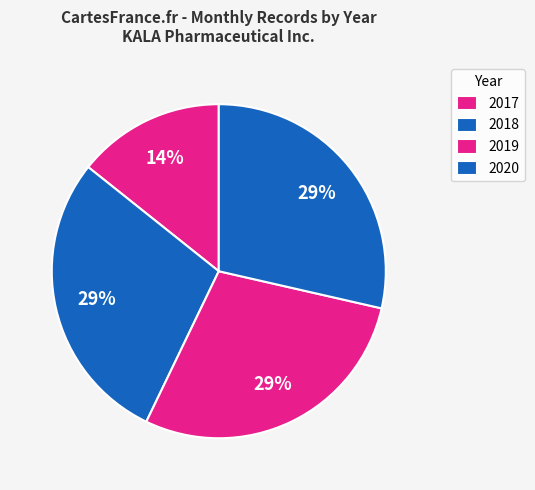

Is the sum of 2018 and 2019 greater than half?

Yes